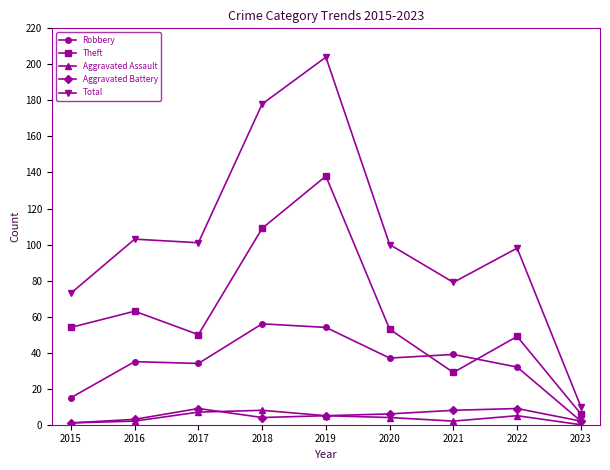

Where is the first local minimum for Total?

2017